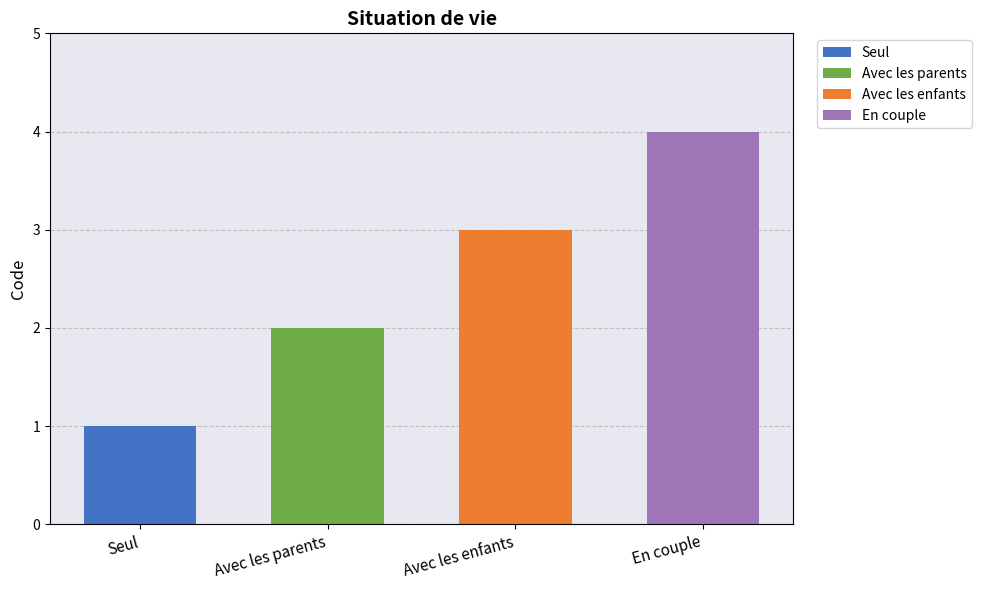

At which label does Seul reach its peak?

Seul